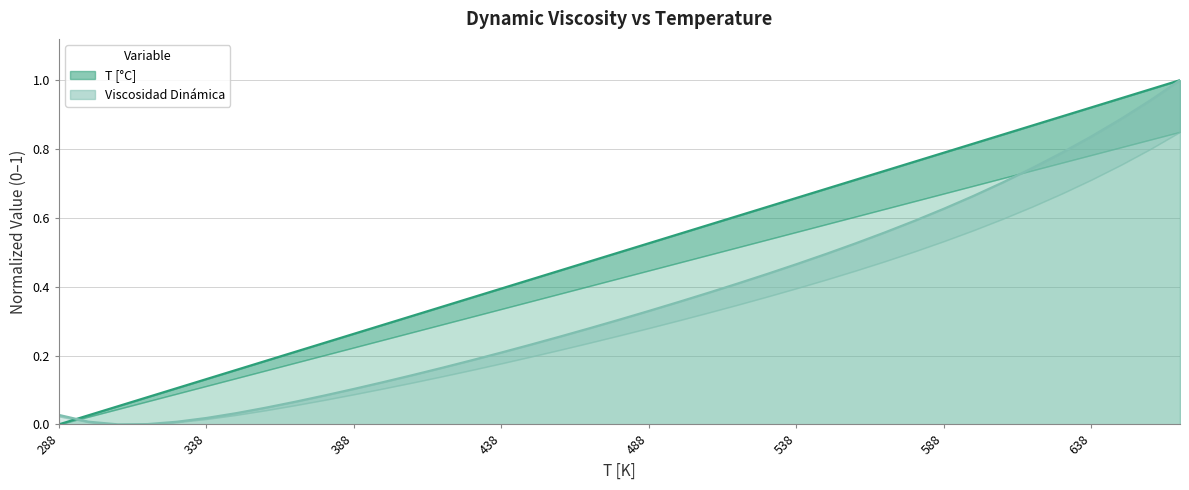

Reading right to left, list all the values displayed in this chart.

T [°C]: 668=1.0	658=1.0	648=0.9	638=0.9	628=0.9	618=0.9	608=0.8	598=0.8	588=0.8	578=0.8	568=0.7	558=0.7	548=0.7	538=0.7	528=0.6	518=0.6	508=0.6	498=0.6	488=0.5	478=0.5	468=0.5	458=0.4	448=0.4	438=0.4	428=0.4	418=0.3	408=0.3	398=0.3	388=0.3	378=0.2	368=0.2	358=0.2	348=0.2	338=0.1	328=0.1	318=0.1	308=0.1	298=0.0	288=0.0
Viscosidad Dinámica: 668=1.0	658=0.9	648=0.9	638=0.8	628=0.8	618=0.7	608=0.7	598=0.7	588=0.6	578=0.6	568=0.6	558=0.5	548=0.5	538=0.5	528=0.4	518=0.4	508=0.4	498=0.4	488=0.3	478=0.3	468=0.3	458=0.3	448=0.2	438=0.2	428=0.2	418=0.2	408=0.1	398=0.1	388=0.1	378=0.1	368=0.1	358=0.0	348=0.0	338=0.0	328=0.0	318=0.0	308=0.0	298=0.0	288=0.0